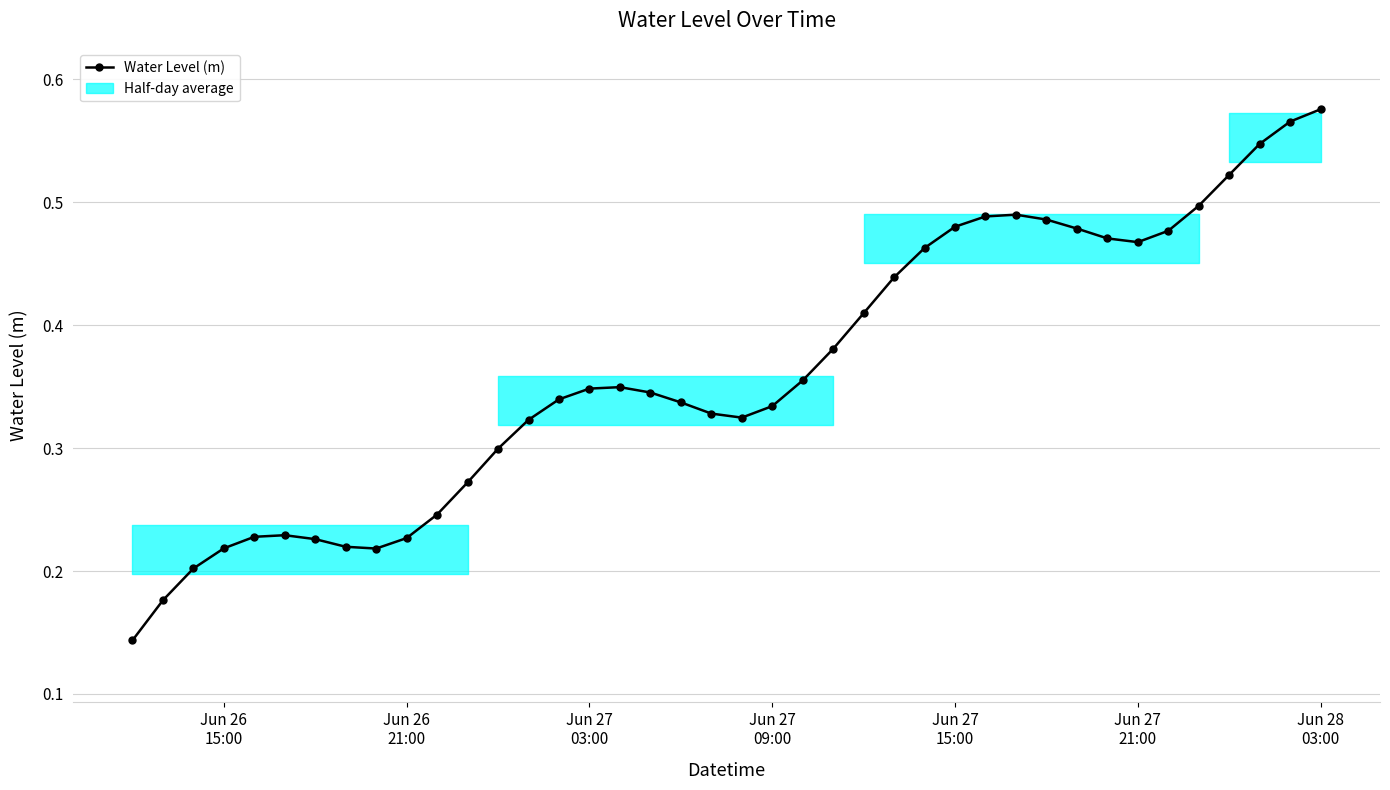

How many values are between 0 and 1?

40